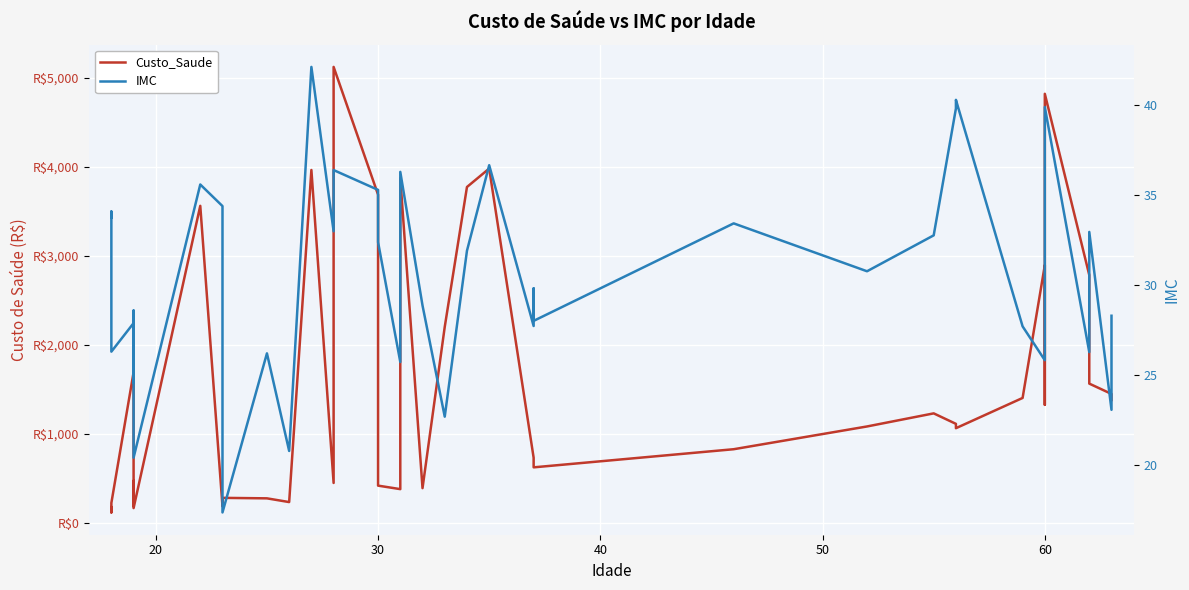

In Custo_Saude, how many points are lower than both neighbors (excluding endpoints)?

11